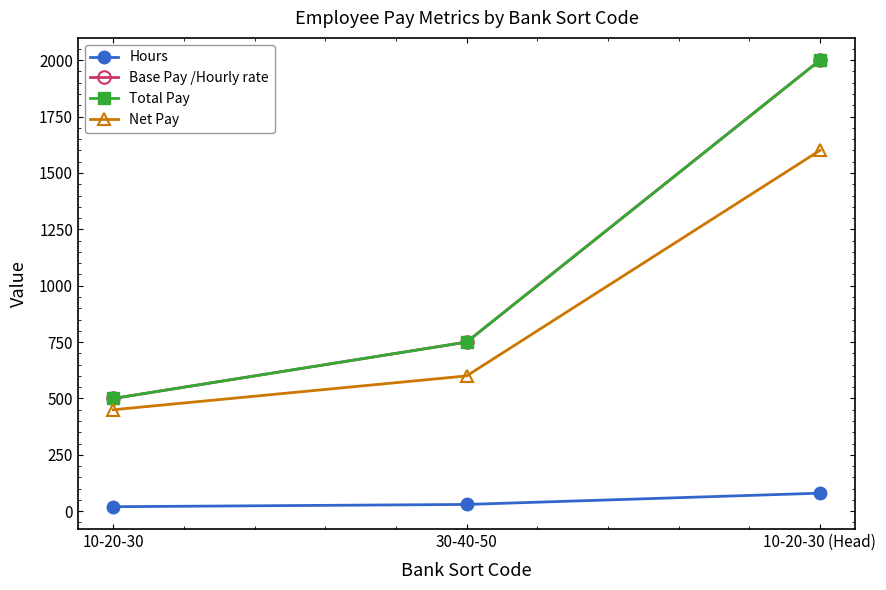

Reading left to right, extract all data points from this chart.

Hours: 20	30	80
Base Pay /Hourly rate: 500	750	2000
Total Pay: 500	750	2000
Net Pay: 450	600	1600